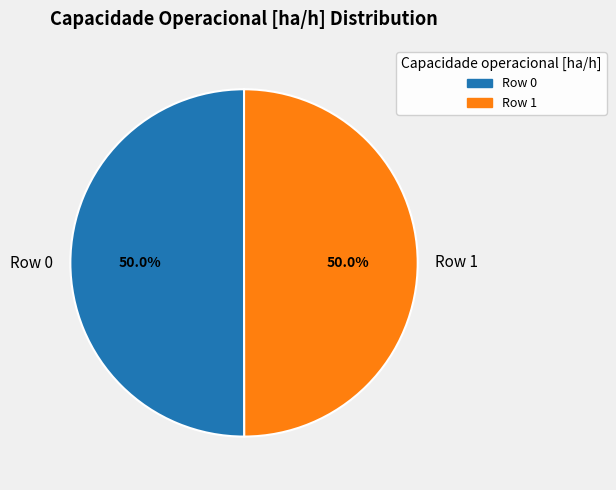

What is the ratio of the value at Row 0 to the value at Row 1?

1.0